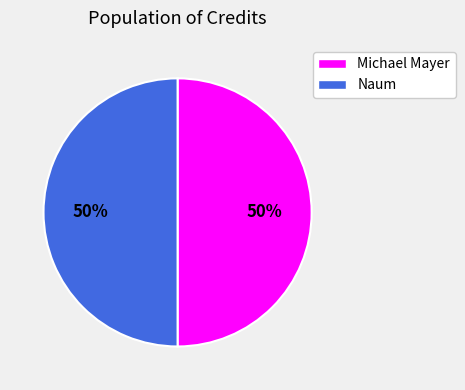

Combined, do Naum and Michael Mayer account for over 50%?

Yes